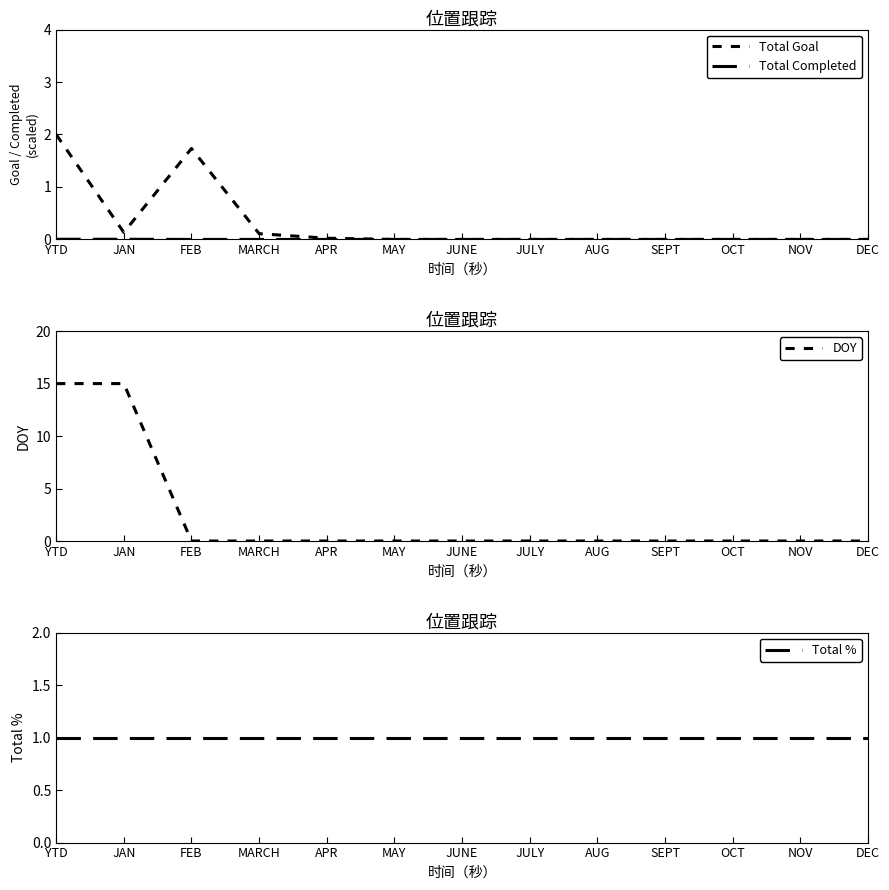

What are all the series names shown in the legend?

Total Goal, Total Completed, DOY, Total %